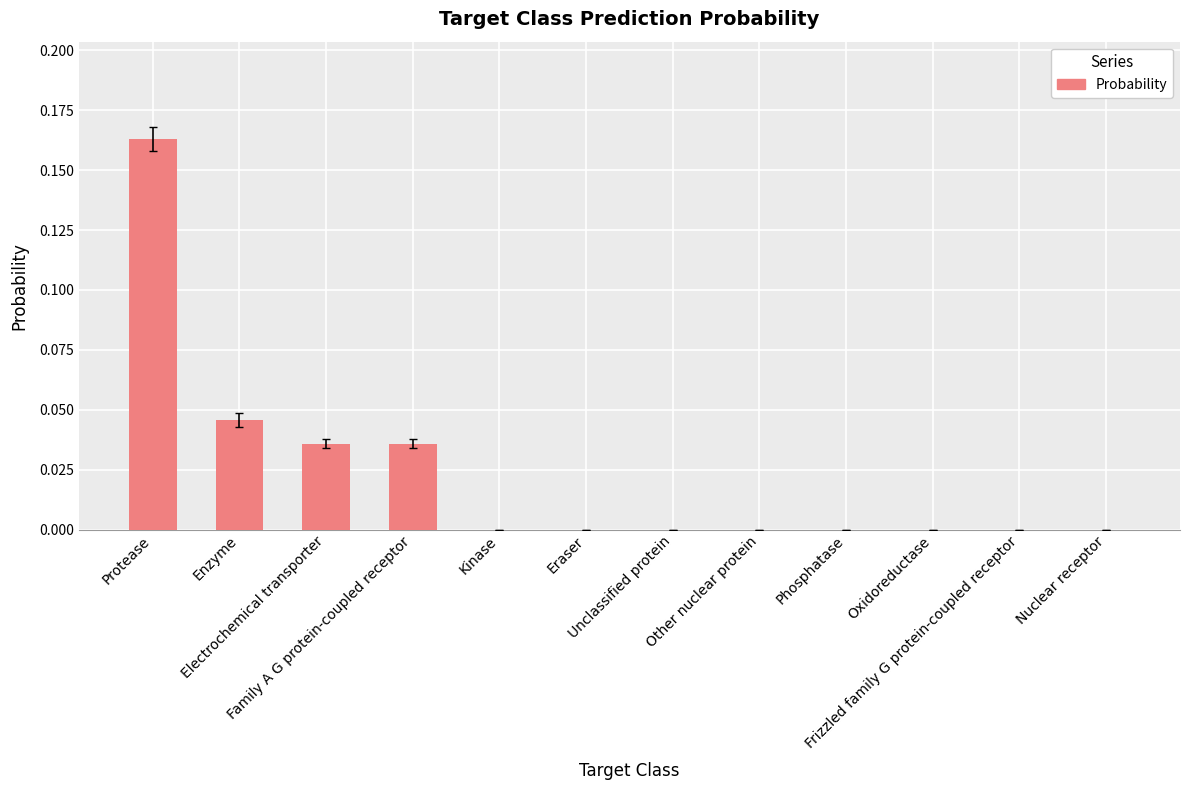

What is the difference between the maximum and minimum values?

0.2